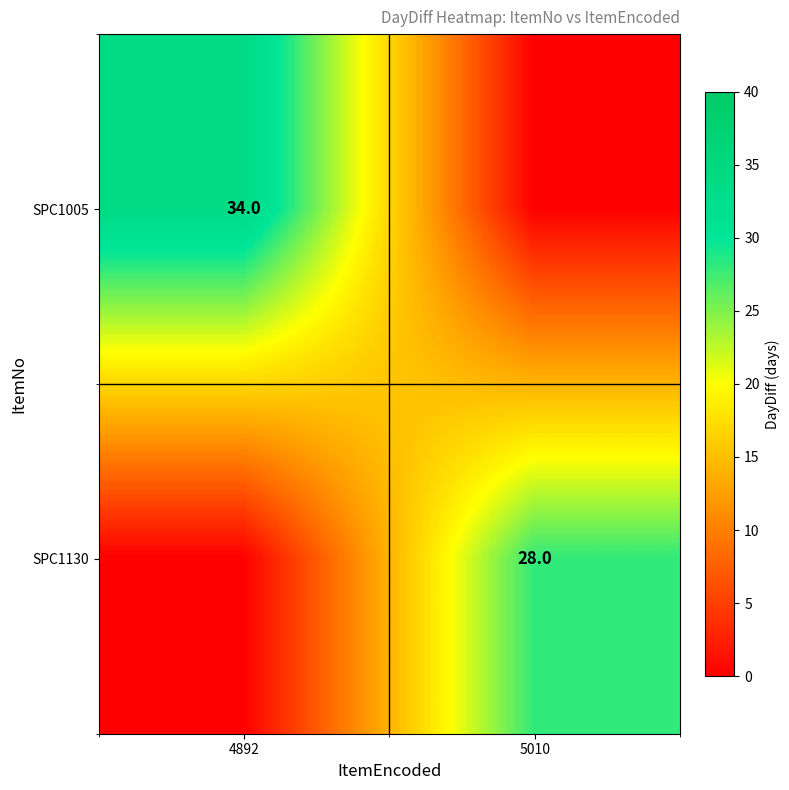

Which category has the lowest value across all series?

5010